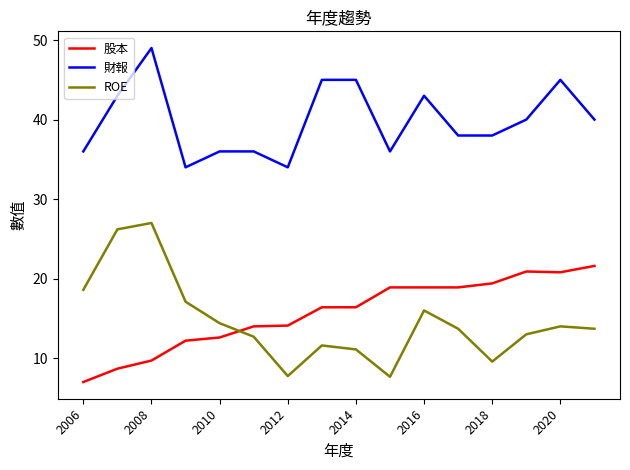

Which series has the widest spread of values?

ROE